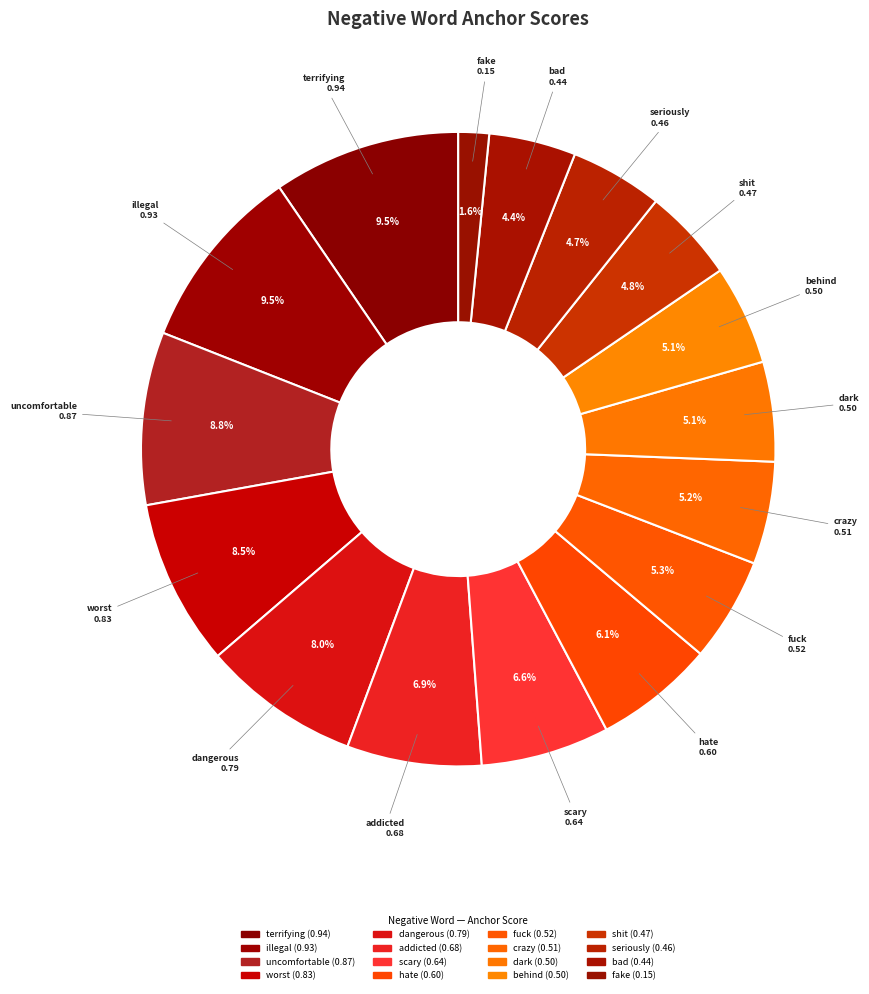

How many slices are in this pie chart?

16